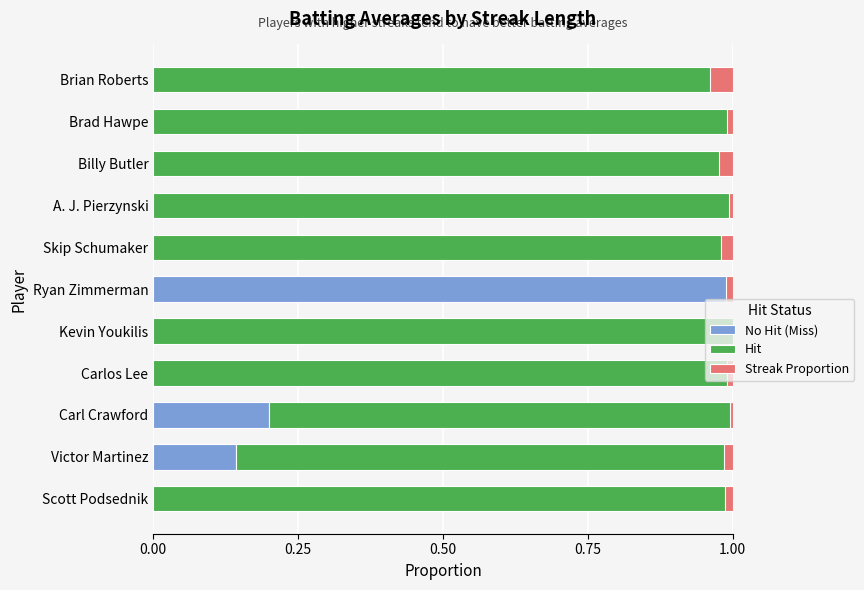

What is the spread (max minus min) of values at Scott Podsednik?

1.0